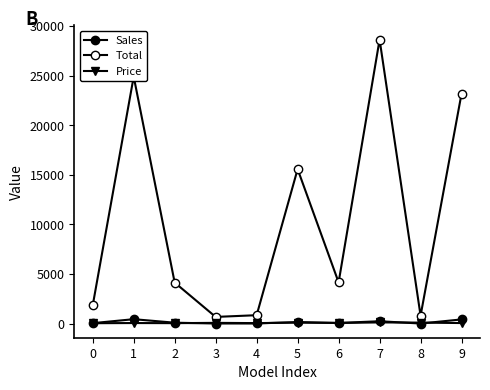

Which series has the largest total across all categories?

Total